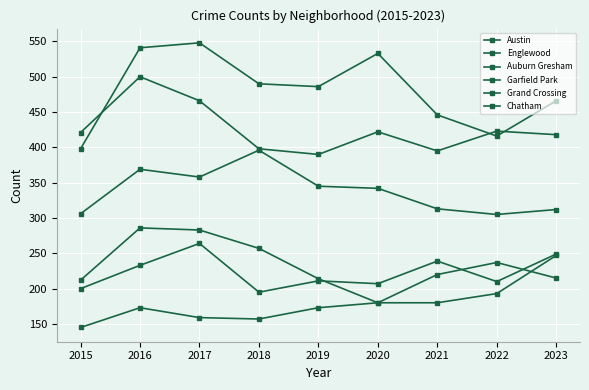

Is this an area chart (filled region under the line)?

No